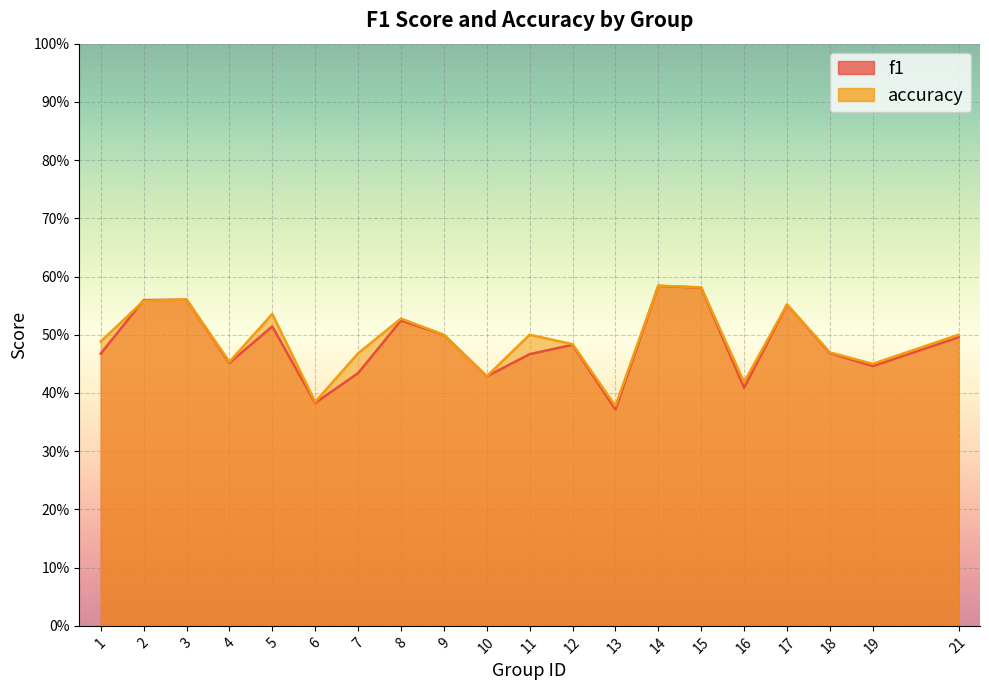

Which has a higher value, 6 or 2?

2